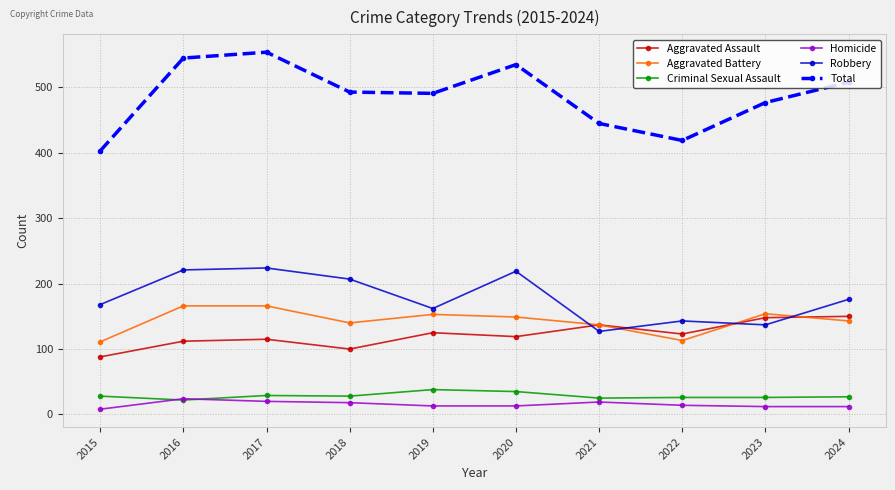

True or false: Homicide has more than 1 interior local peaks.

True